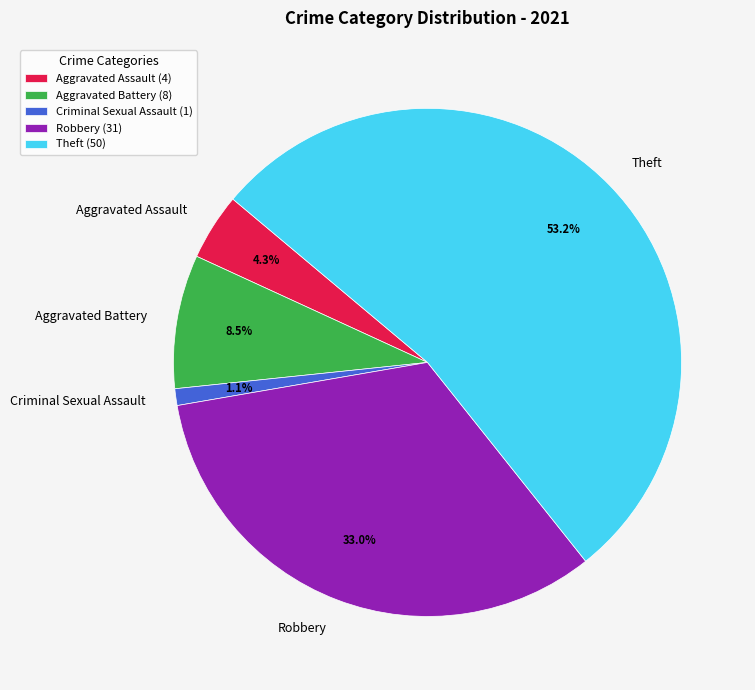

Count the number of slices in the pie.

5